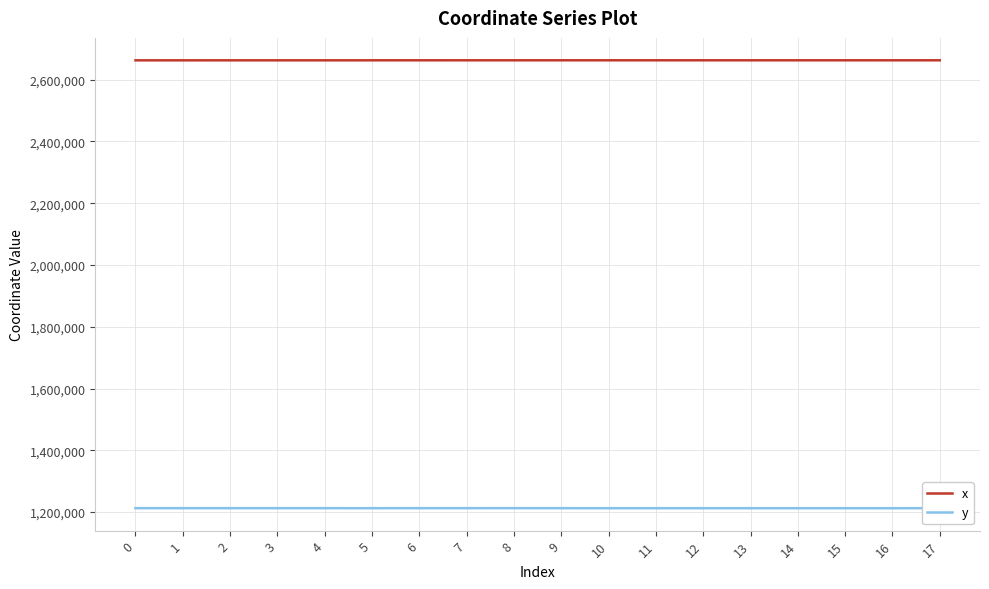

Which series has the largest total across all categories?

x